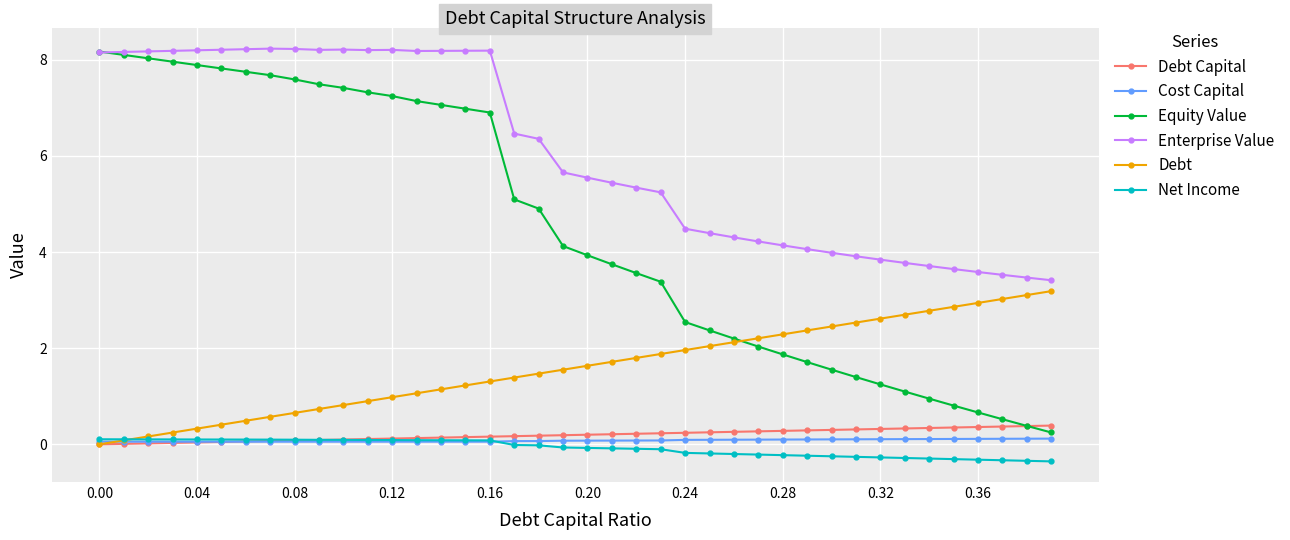

Which series has the largest total across all categories?

Enterprise Value